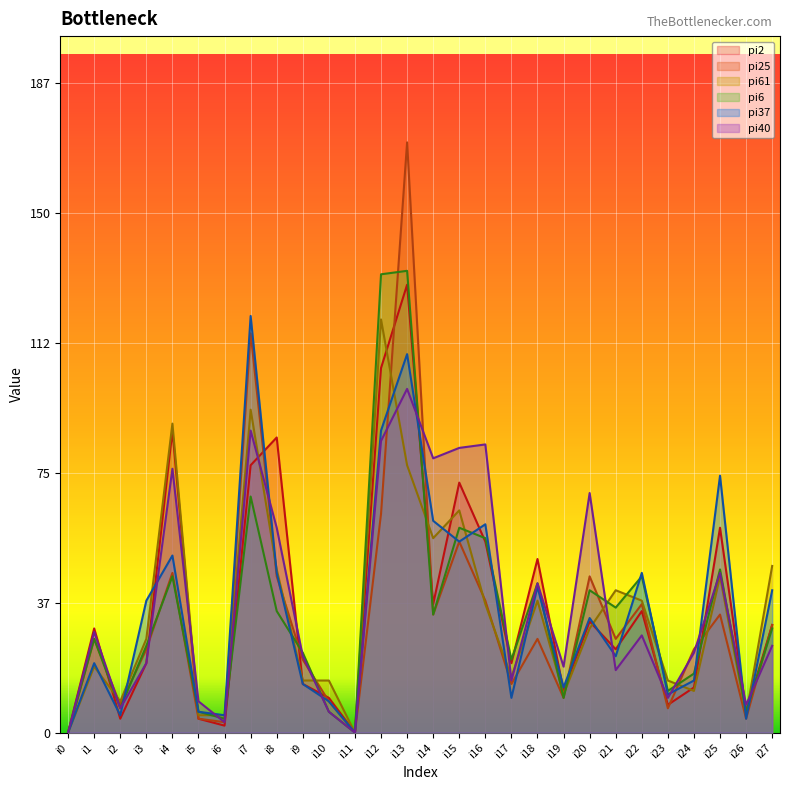

Where is the first local minimum for pi2?

i2